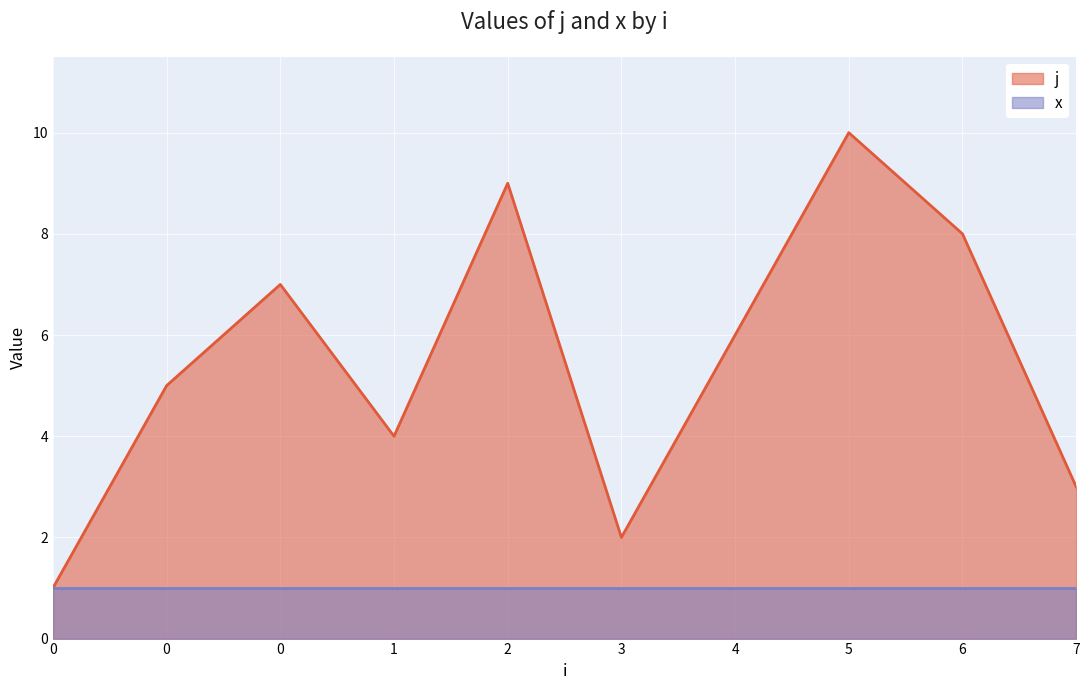

How many values are between 3 and 8?

6